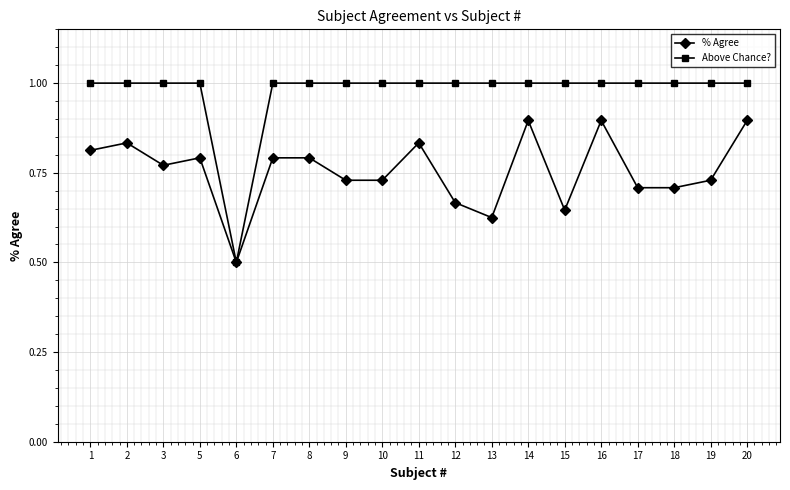

At how many categories does at least one series exceed 0?

19